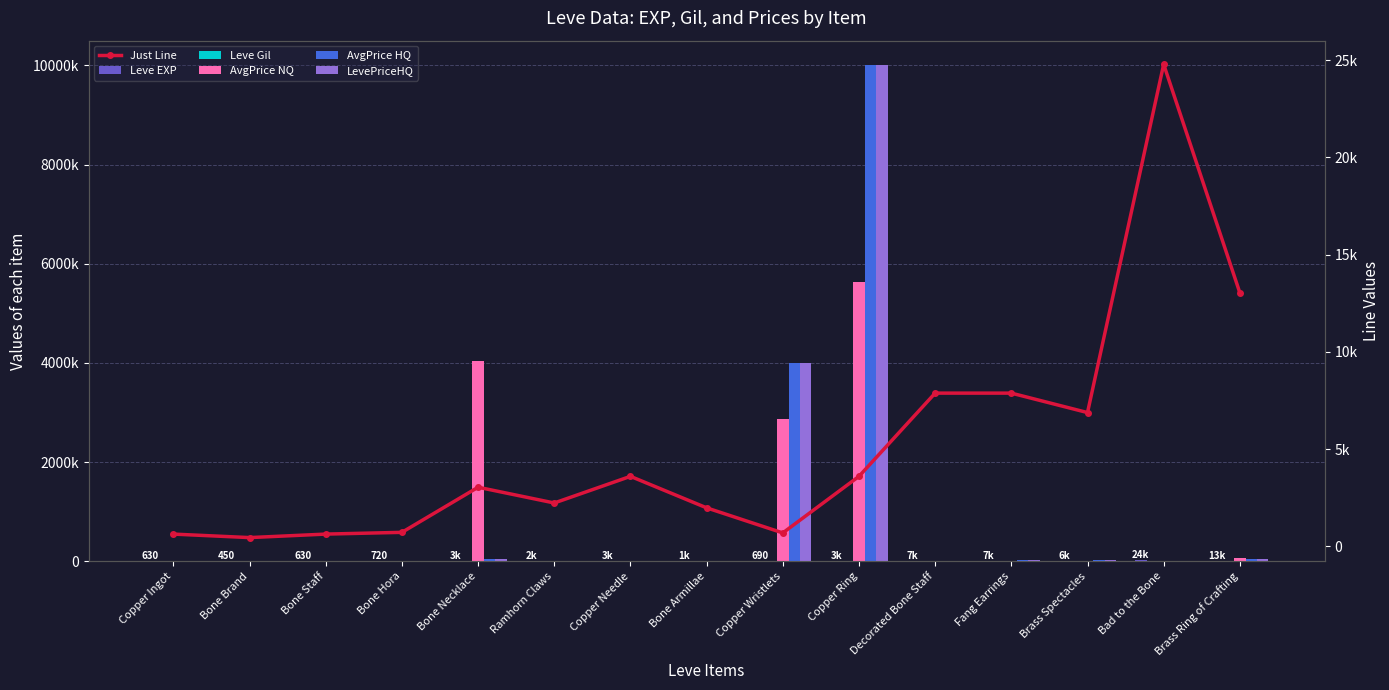

How many groups of bars are there?

15